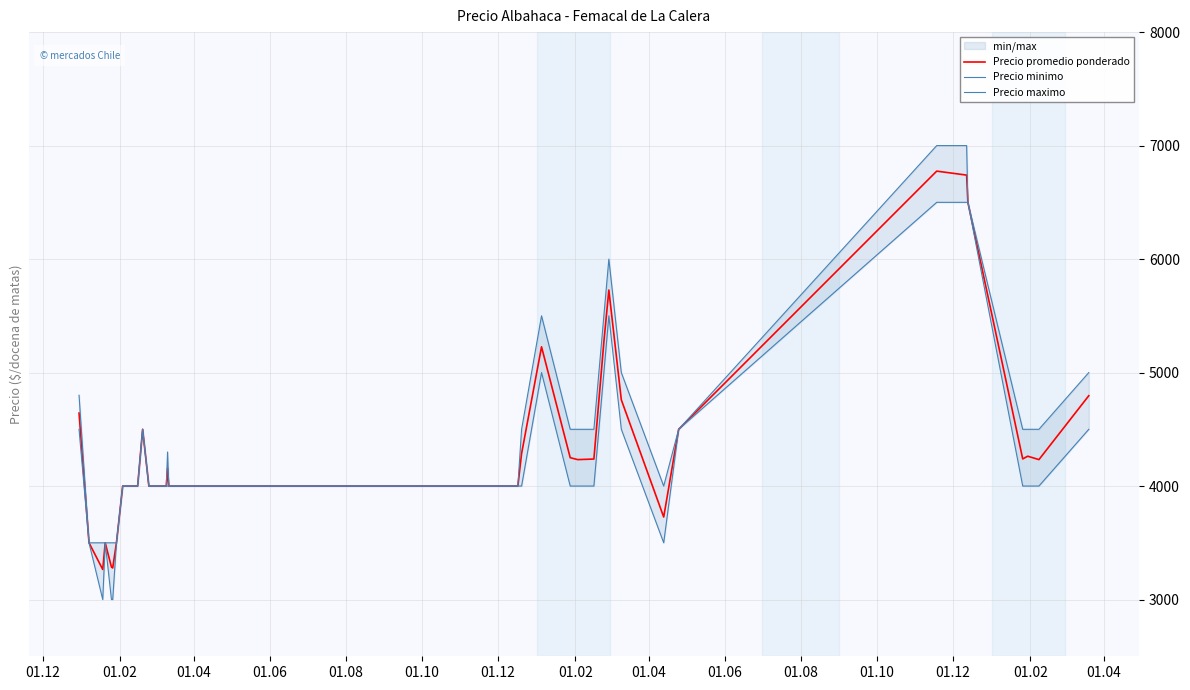

How many values in the Precio minimo series are below 4000?

7